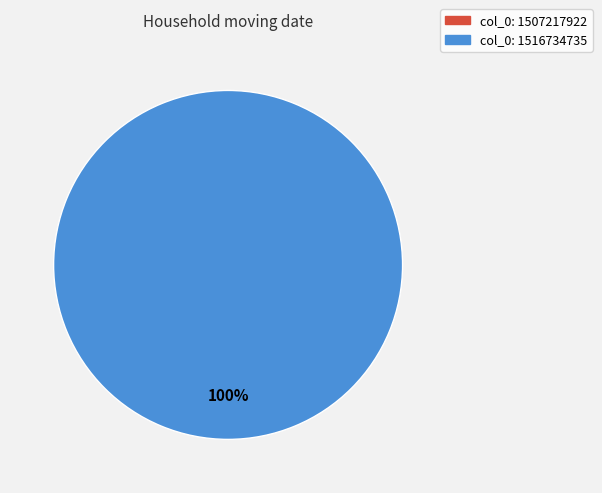

What percentage is the col_0: 1516734735 slice, to the nearest percent?

100%